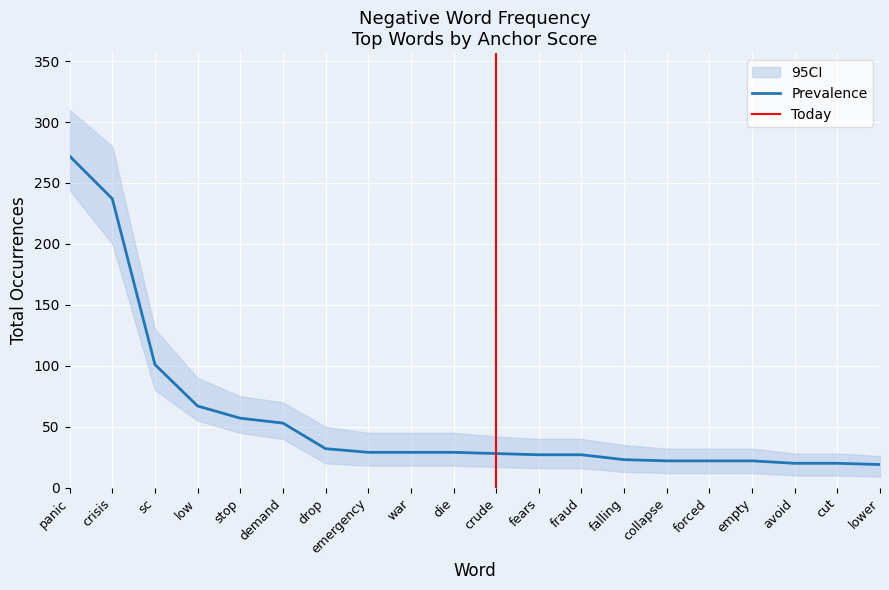

The CI_upper series shows 40 at fears. True or false?

True